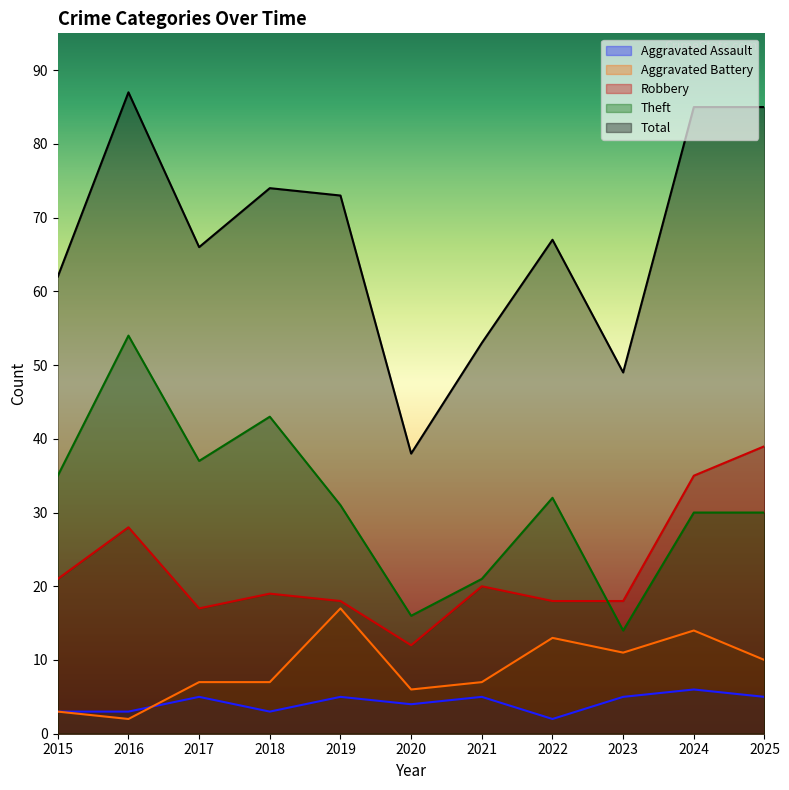

True or false: Theft and Aggravated Assault intersect in this chart.

False